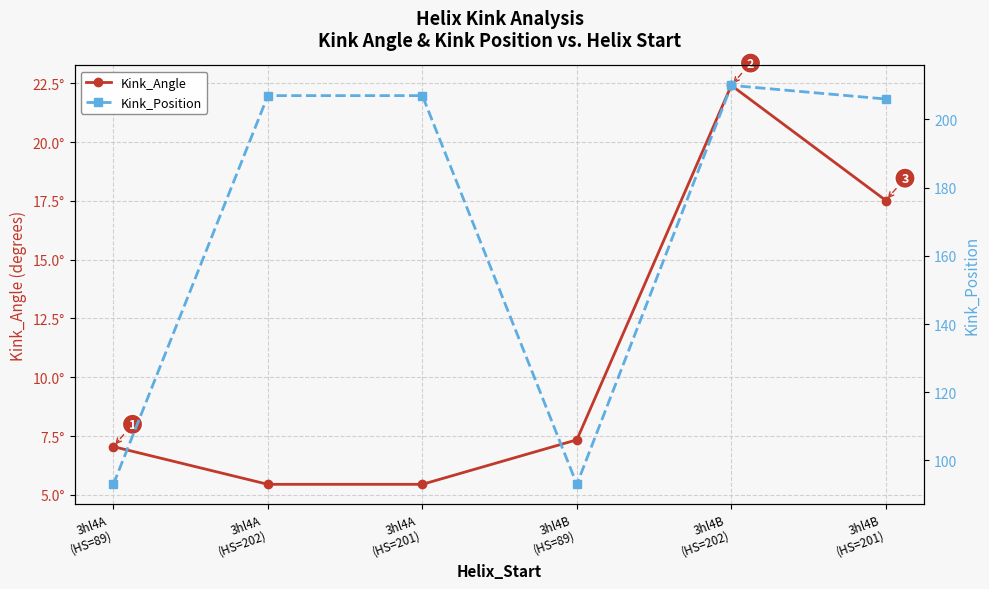

How many lines are shown in the chart?

2